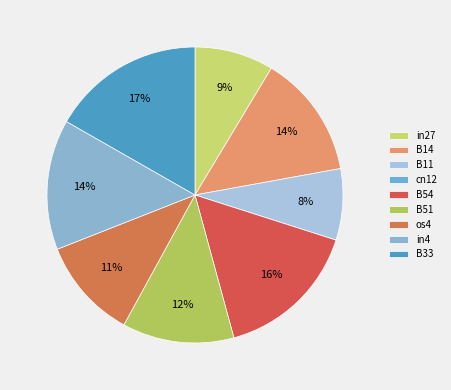

To the nearest percent, what percentage of the pie is os4?

11%